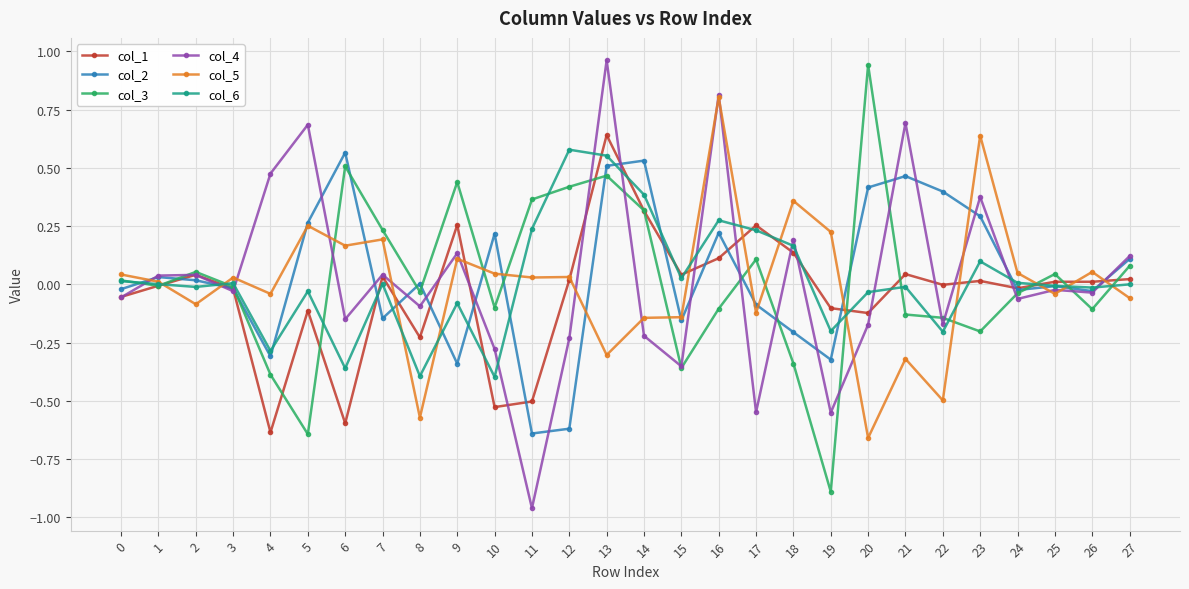

What is the difference between the maximum and second lowest values in the col_5 series?

1.4